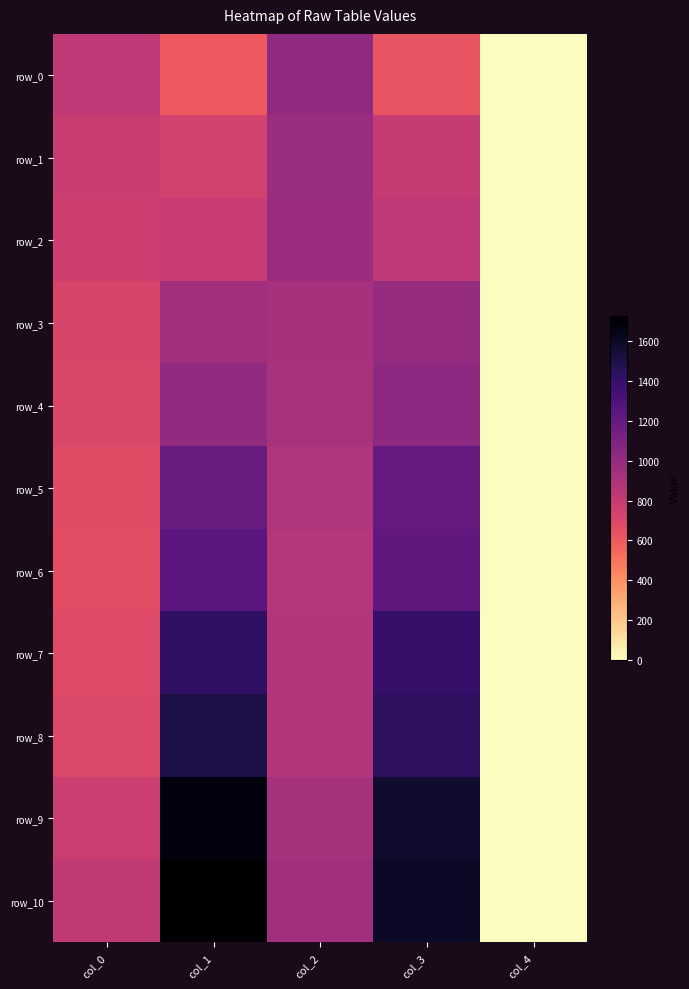

What is the difference between the row_8 values at col_3 and col_0?

735.2